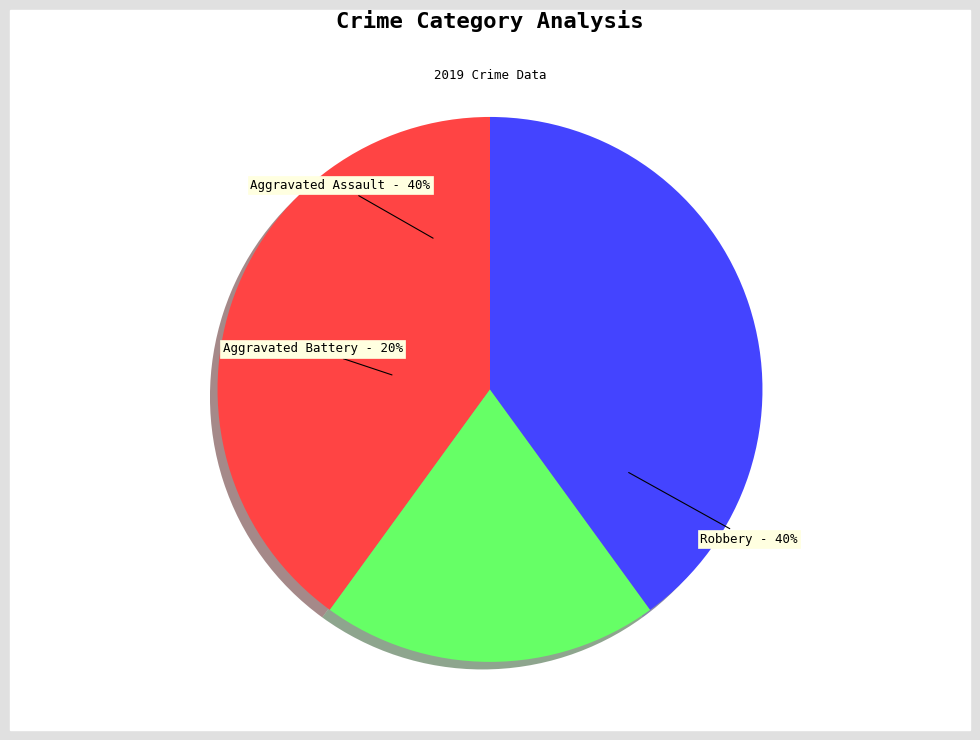

Rank the categories by value from highest to lowest.

Aggravated Assault, Robbery, Aggravated Battery